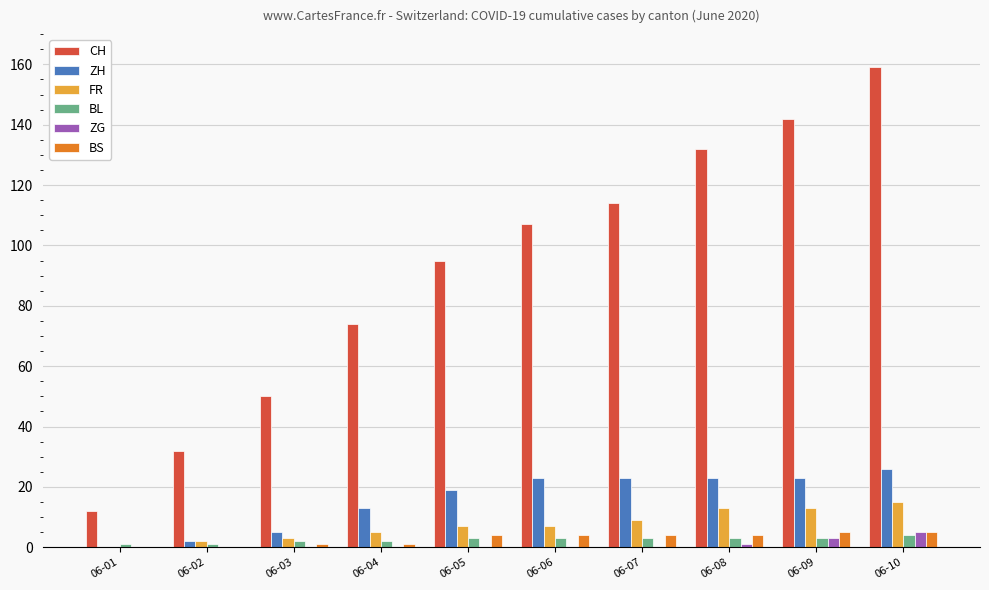

What are all the series names shown in the legend?

CH, ZH, FR, BL, ZG, BS